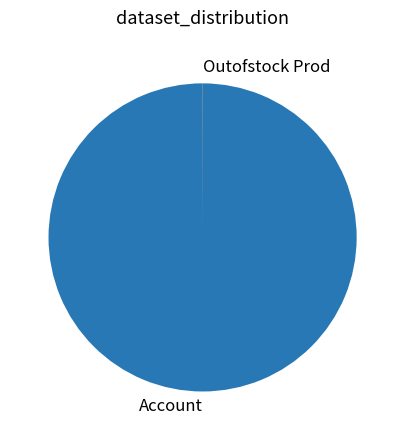

Is it true that Account is 100% of the pie?

True